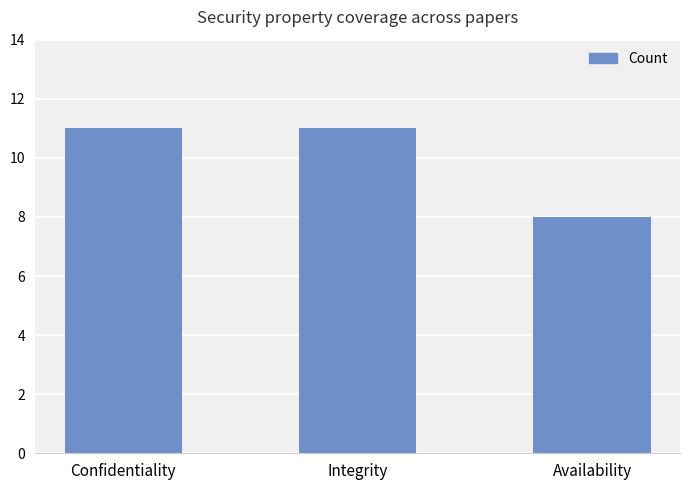

The value at Integrity is 5. True or false?

False